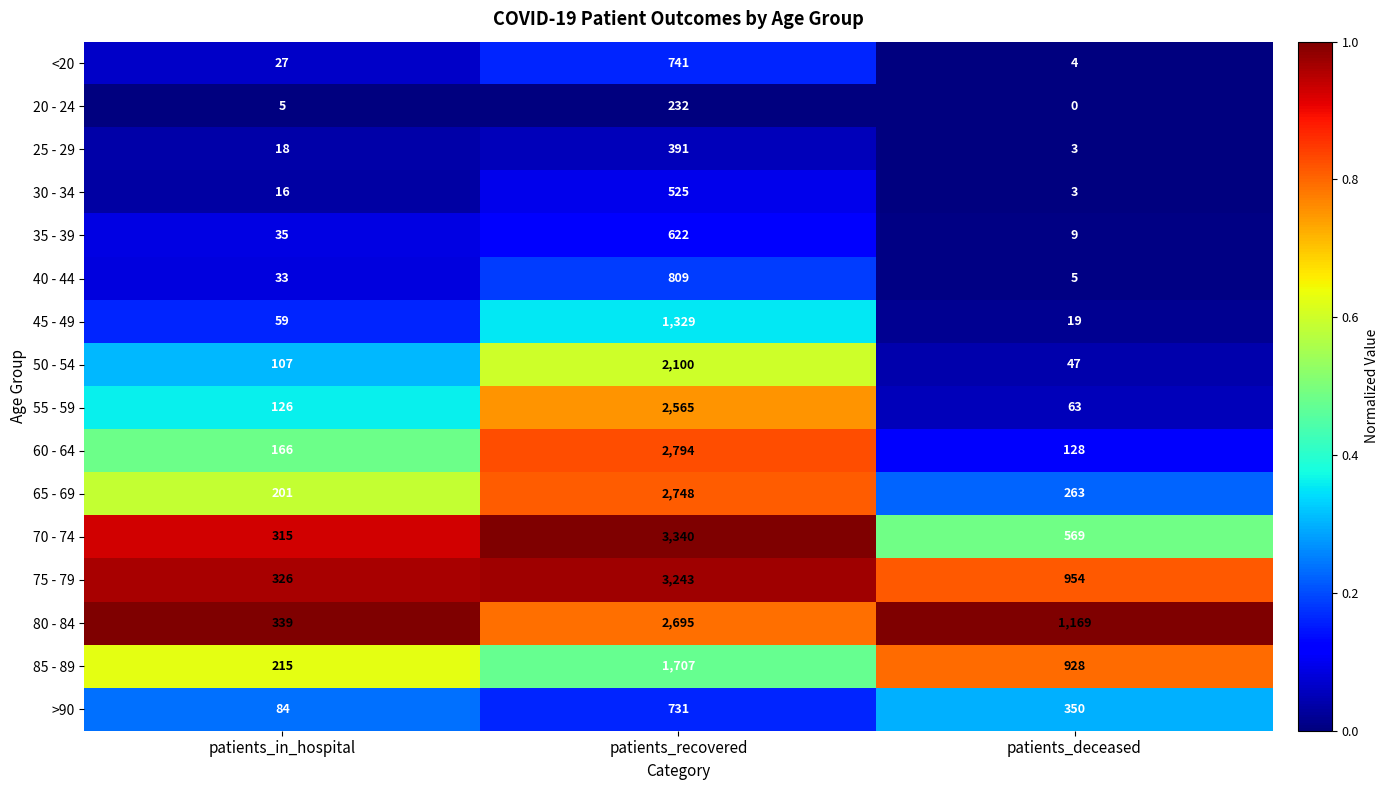

The 25 - 29 series shows 3 at patients_deceased. True or false?

True